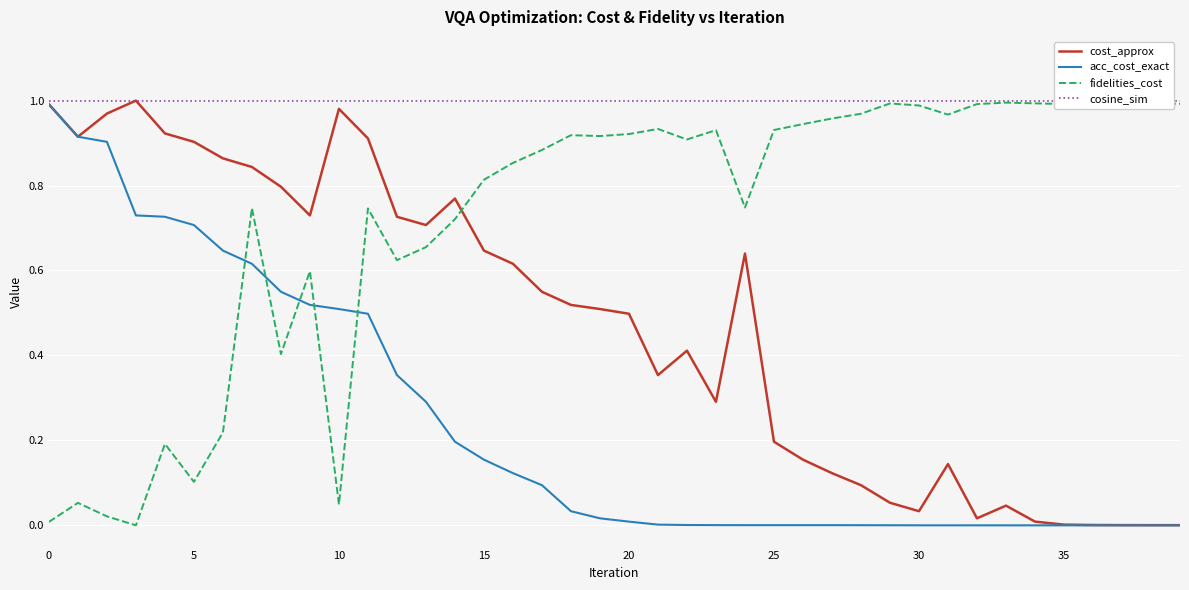

What is the sum of all fidelities_cost values?

28.7